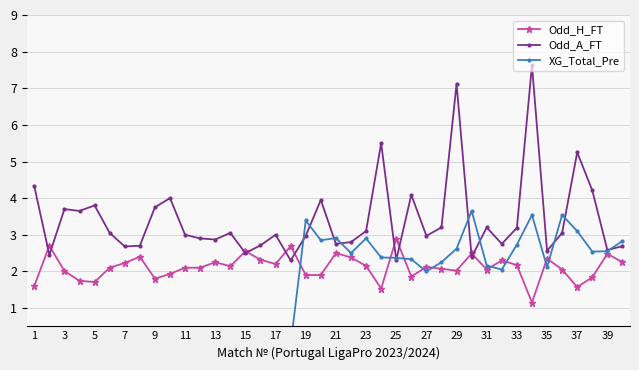

What is the maximum value shown in the chart?

7.6